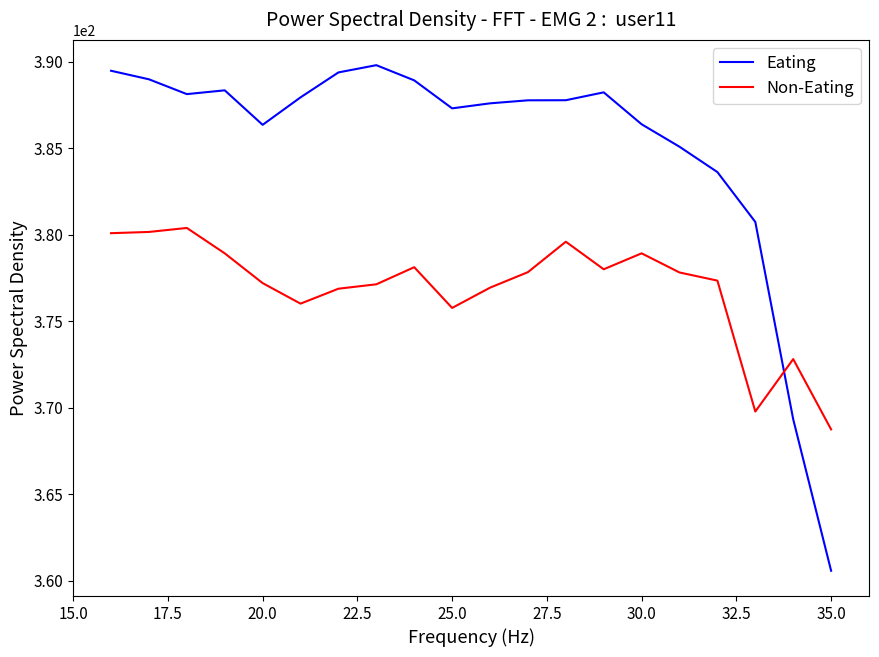

What is the maximum value for Non-Eating?

380.4